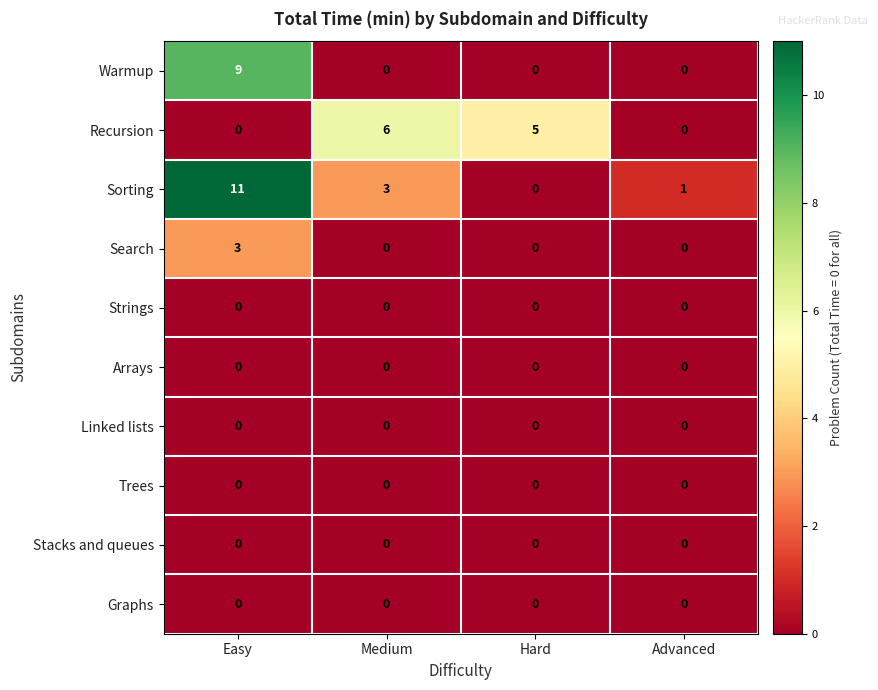

What is the sum of the Search values at Hard and Easy?

3